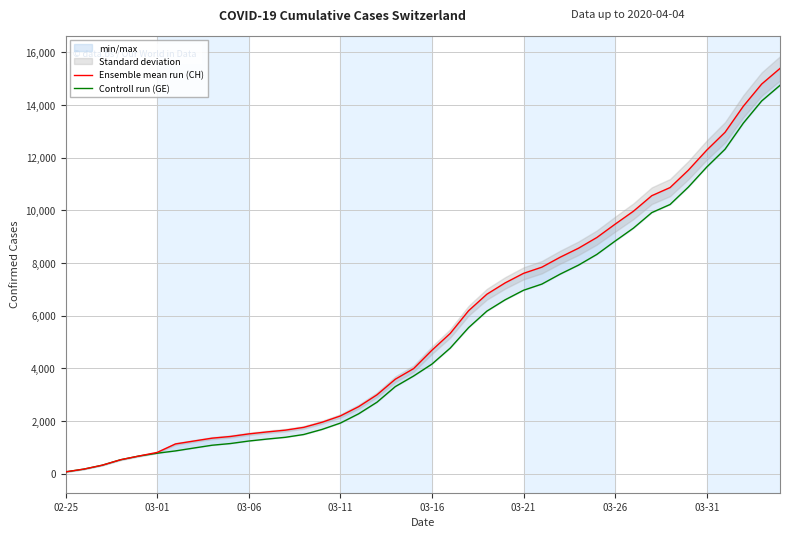

Does the chart display data point markers on the line(s)?

No